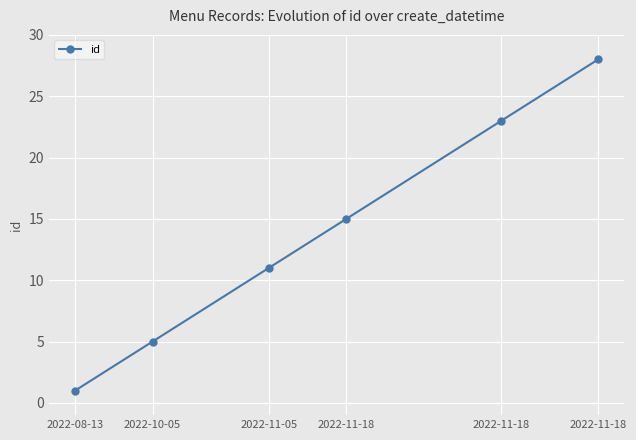

Does the chart display data point markers on the line(s)?

Yes